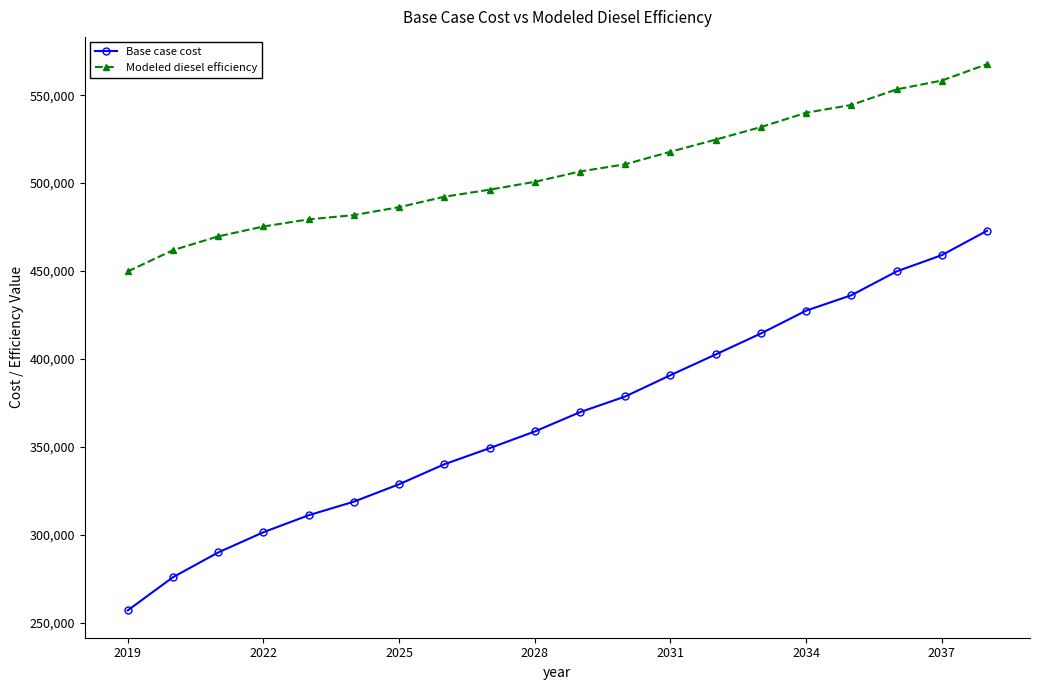

Which series has the largest total across all categories?

Modeled diesel efficiency